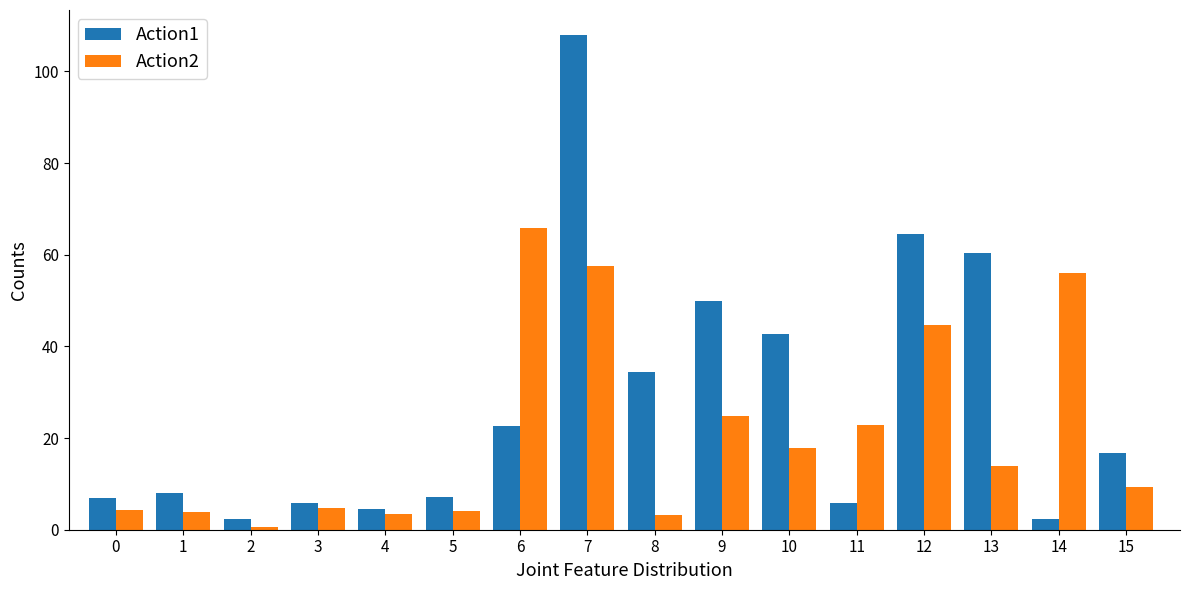

Are the bars grouped side by side (vs. stacked)?

Yes